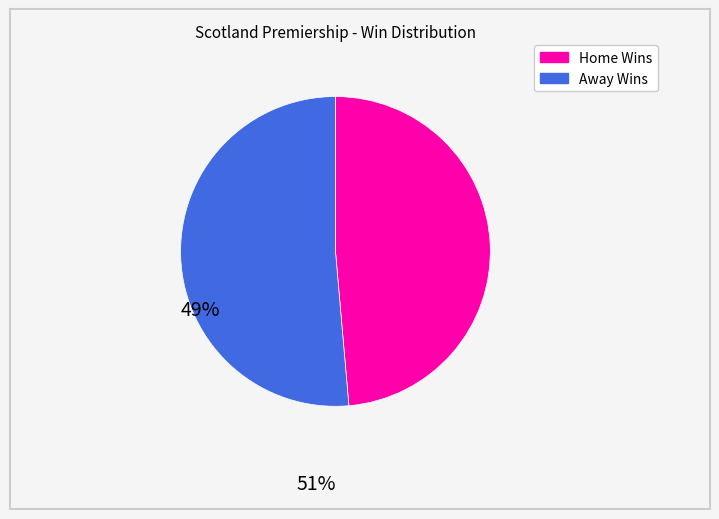

Does any single category account for the majority?

Yes